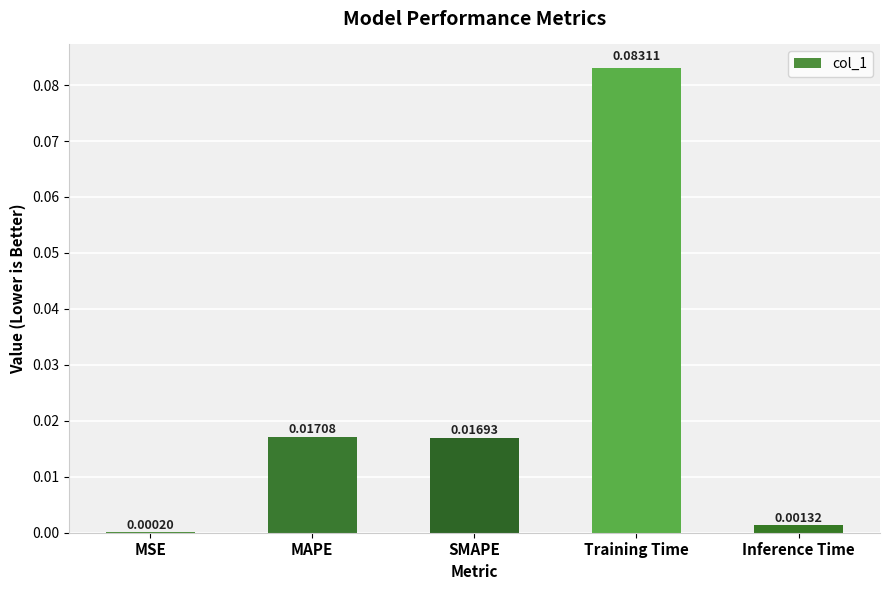

Which label corresponds to the largest value in the chart?

Training Time